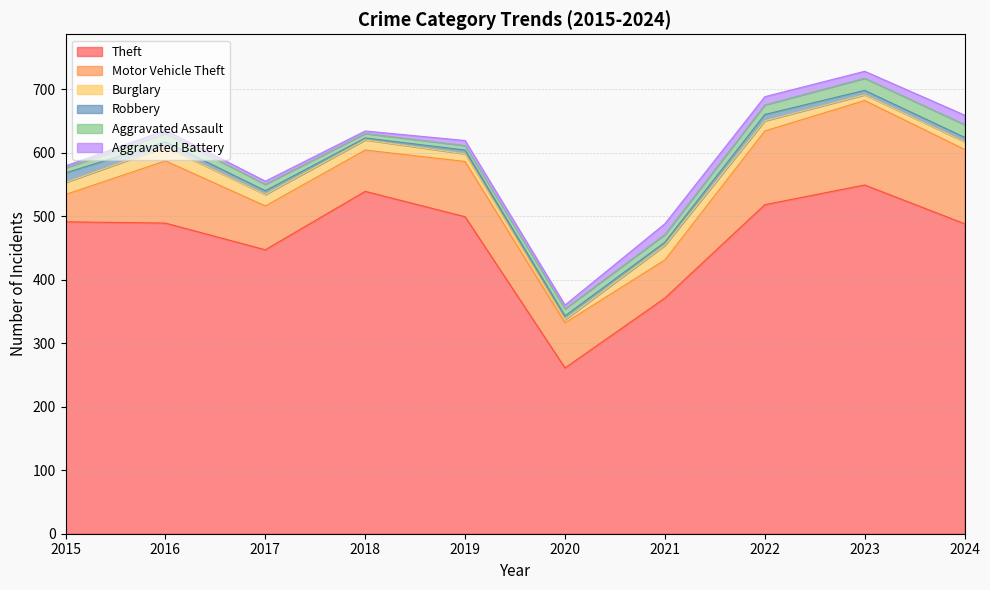

Which series ends up on top after the final intersection of Aggravated Battery and Aggravated Assault?

Aggravated Assault